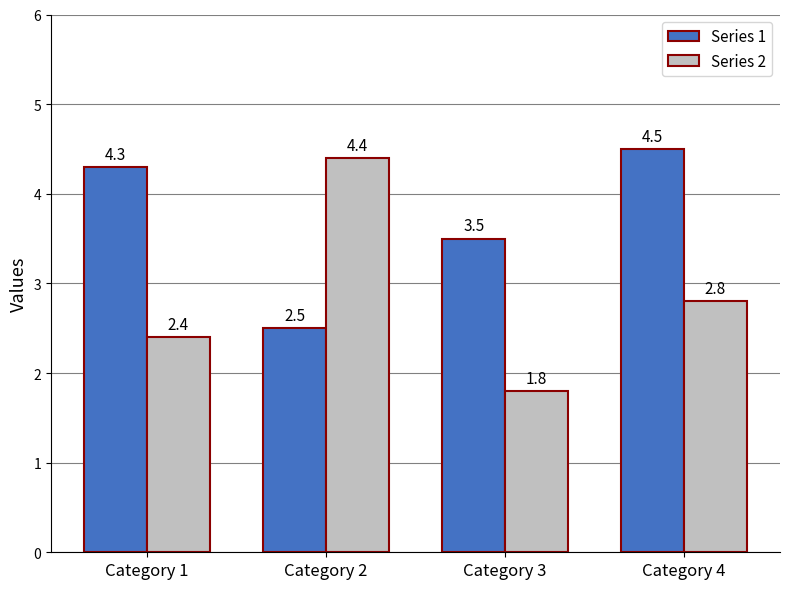

Does the chart contain any negative values?

No